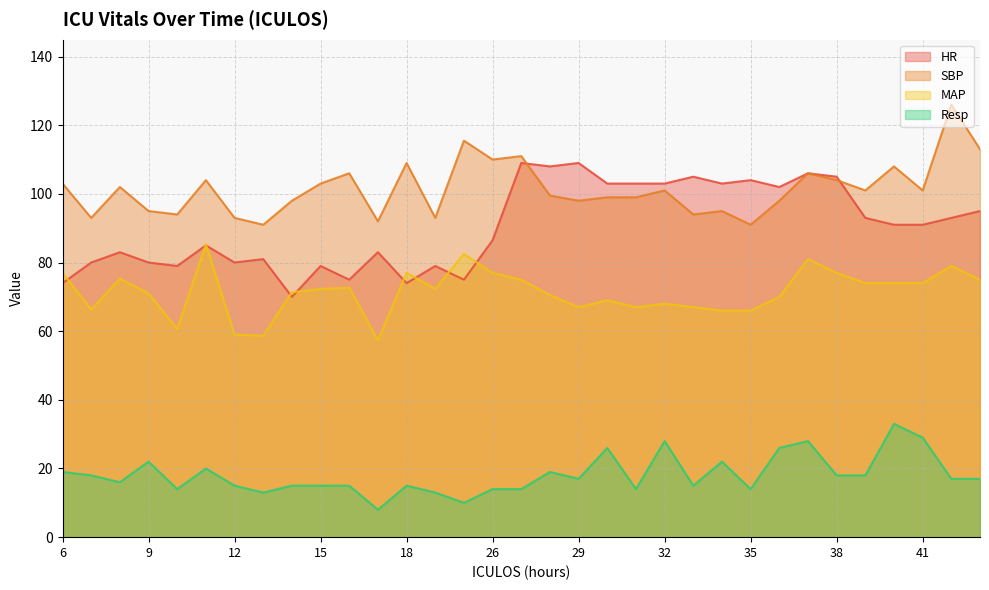

What is the average value of the HR series?

90.5